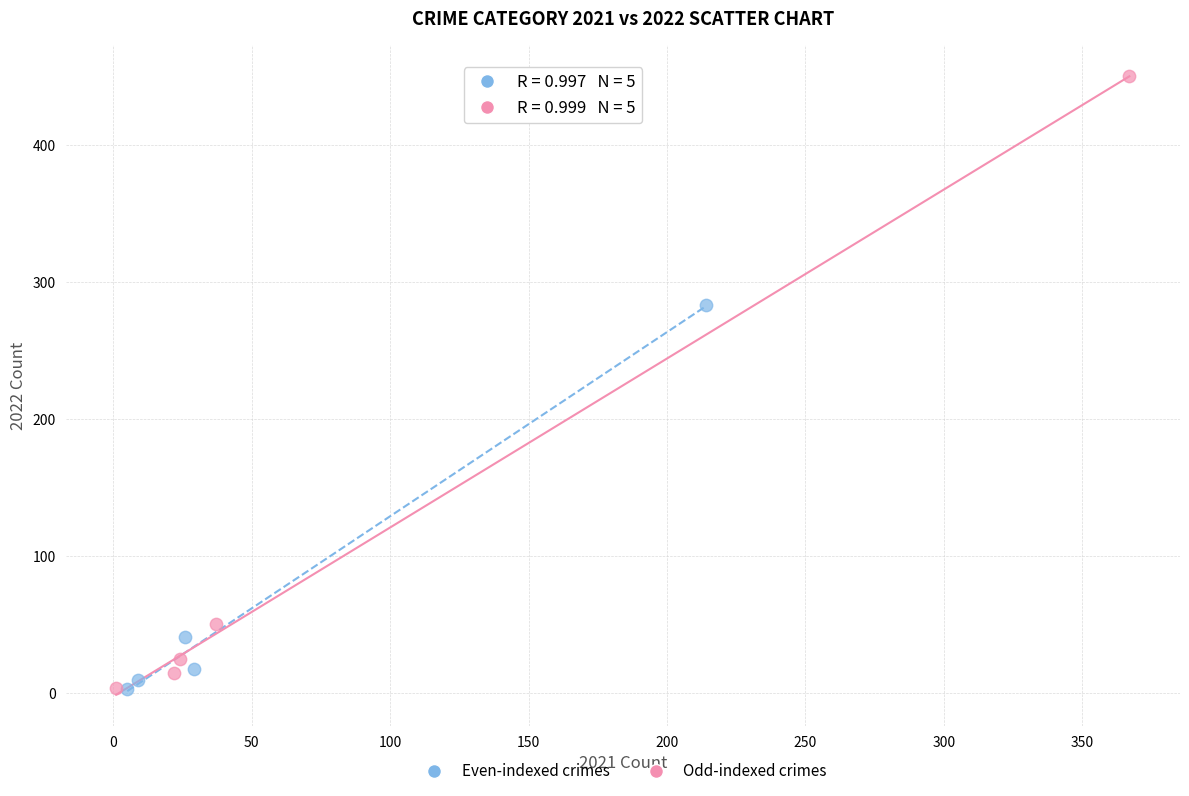

Which series reaches the maximum Y coordinate?

Odd-indexed crimes